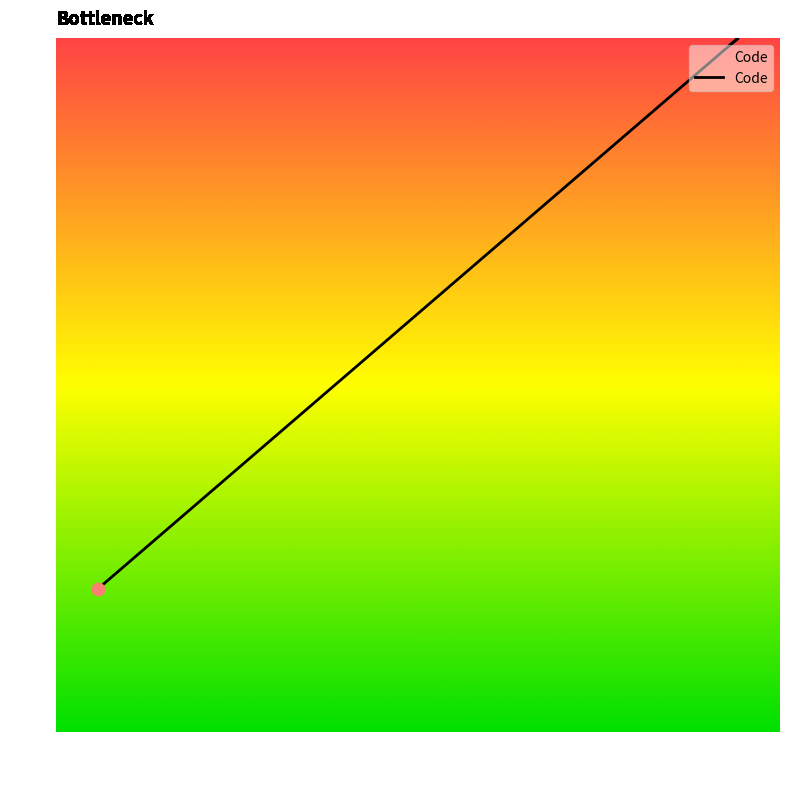

What is the change in value from 30 to 97?

+69.1